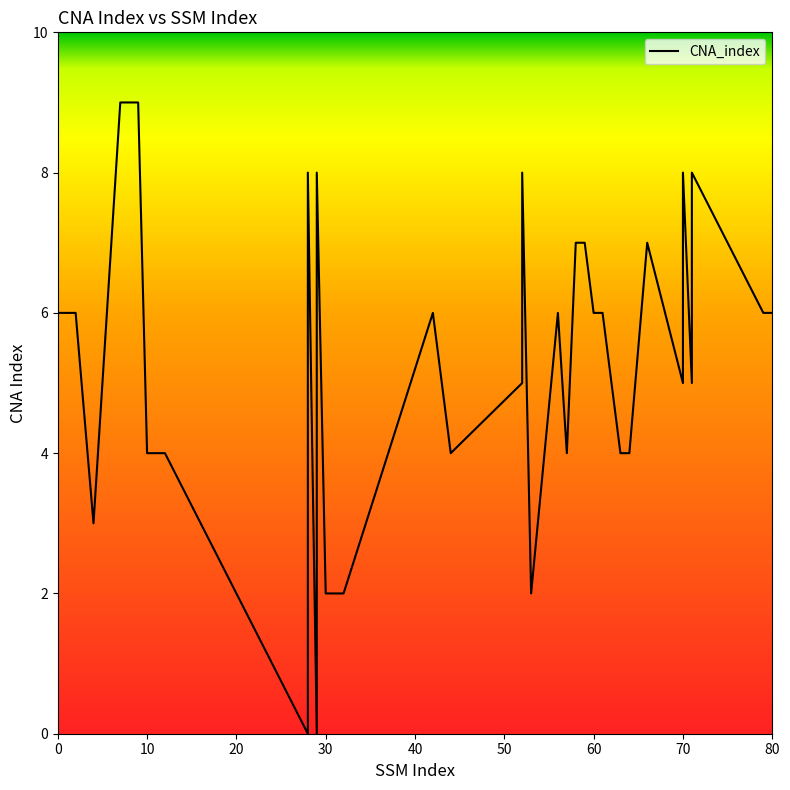

How many interior local valleys (lower than both neighbors) does the data have?

8